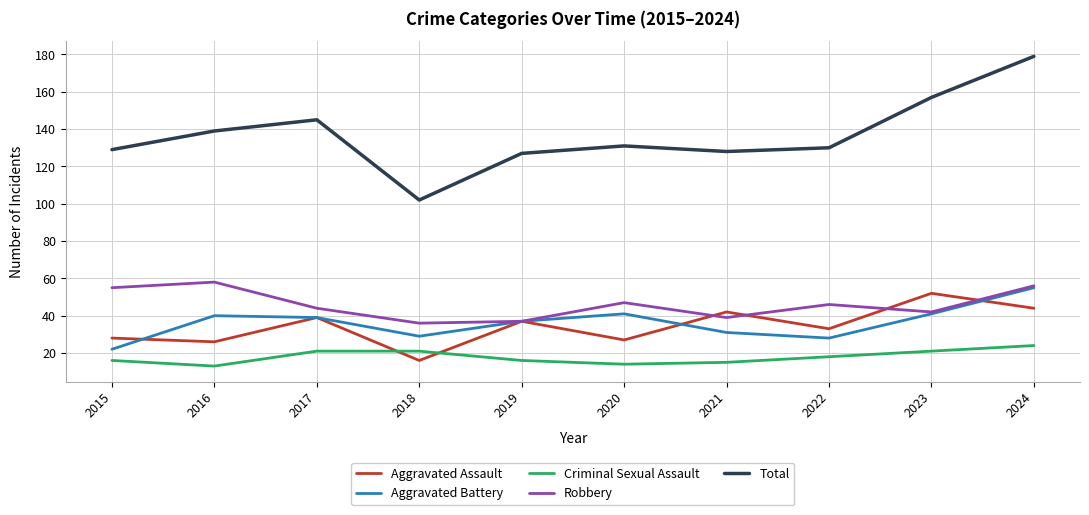

At which category is the sum across all series the highest?

2024